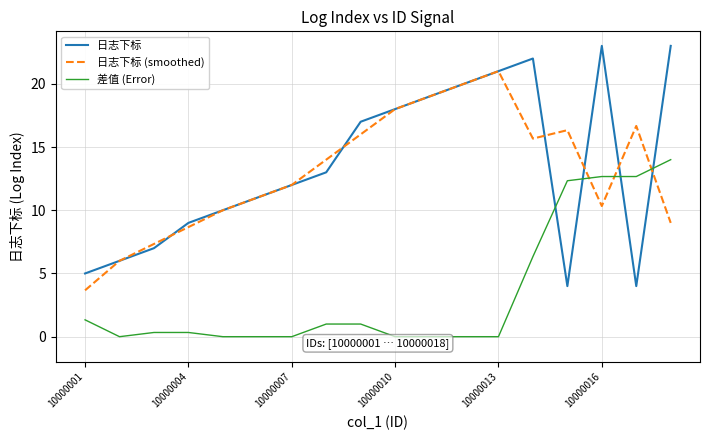

What is the greatest value displayed?

23.0